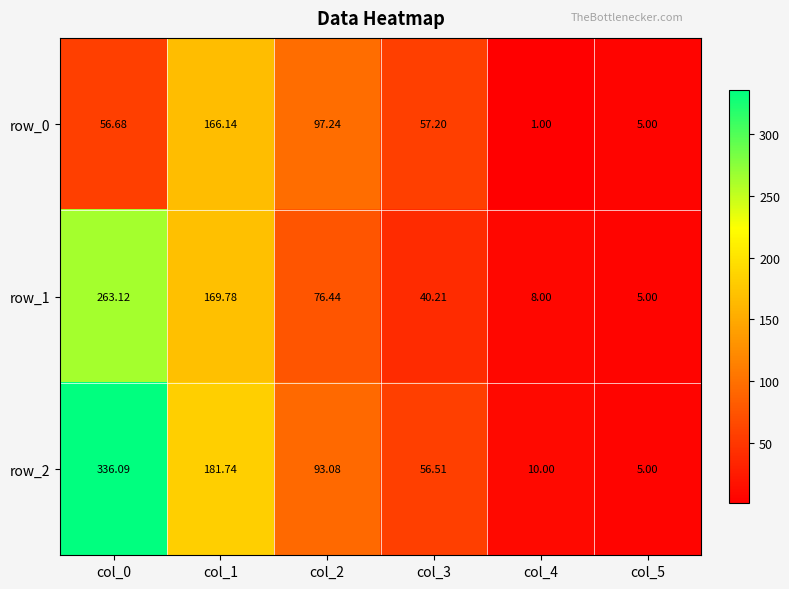

Which category has the highest value across all series?

col_0